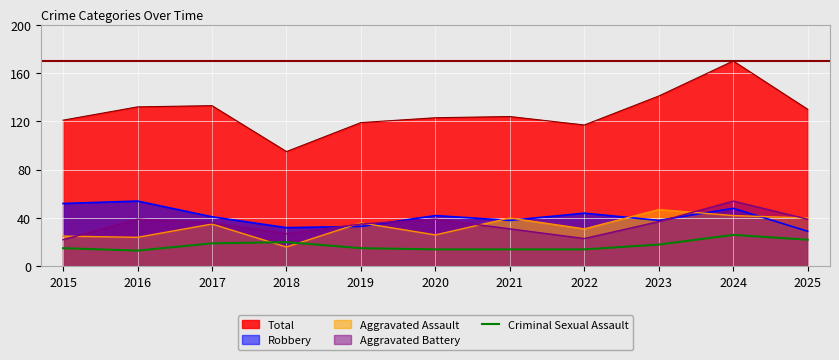

Is the value of Criminal Sexual Assault at 2019 greater than the value of Total at 2017?

No